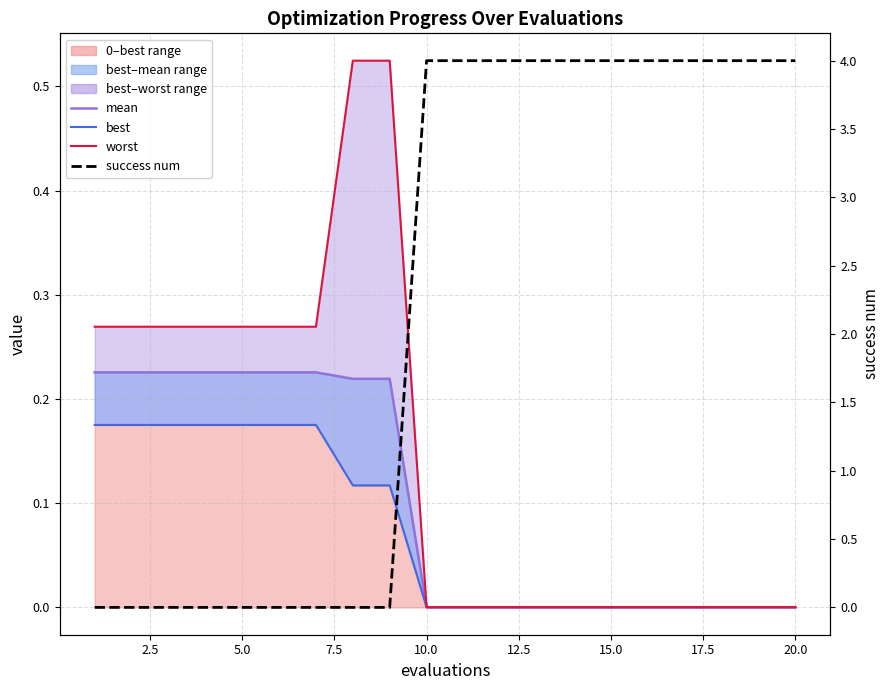

List the series in order of their peak value, lowest first.

best, mean, worst, success num